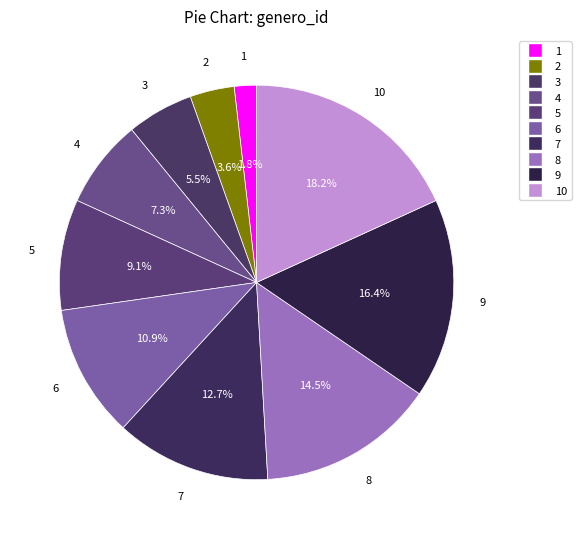

Does any single category account for the majority?

No